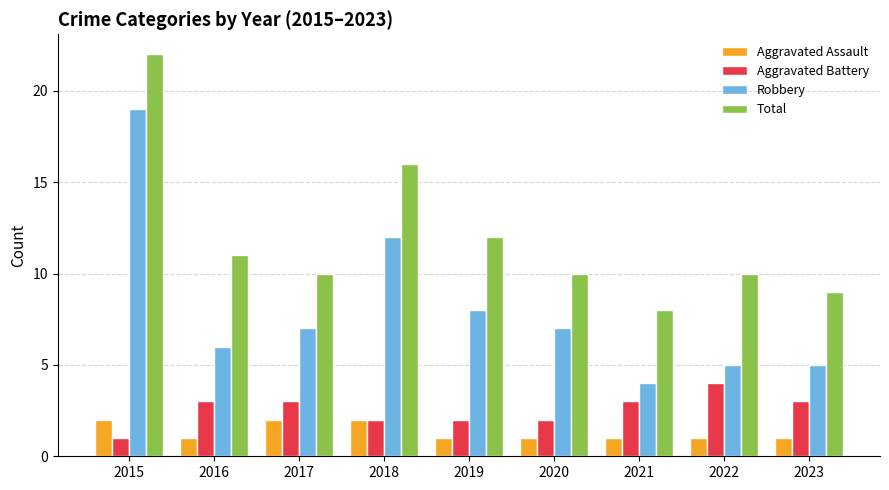

Count the number of data series in this chart.

4